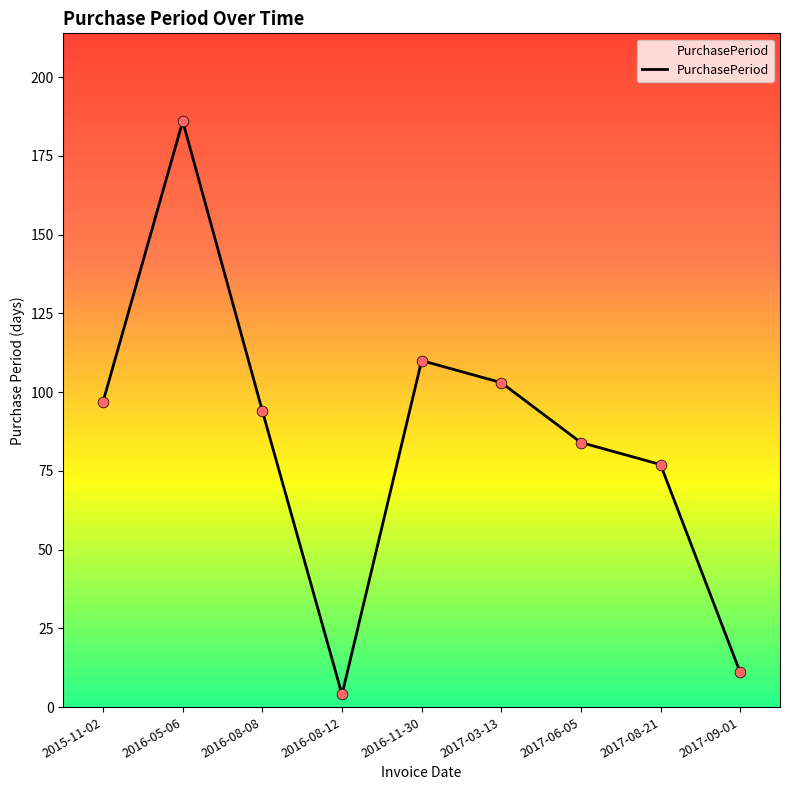

Approximately how many times larger is the value at 2017-06-05 compared to 2016-11-30?

0.8